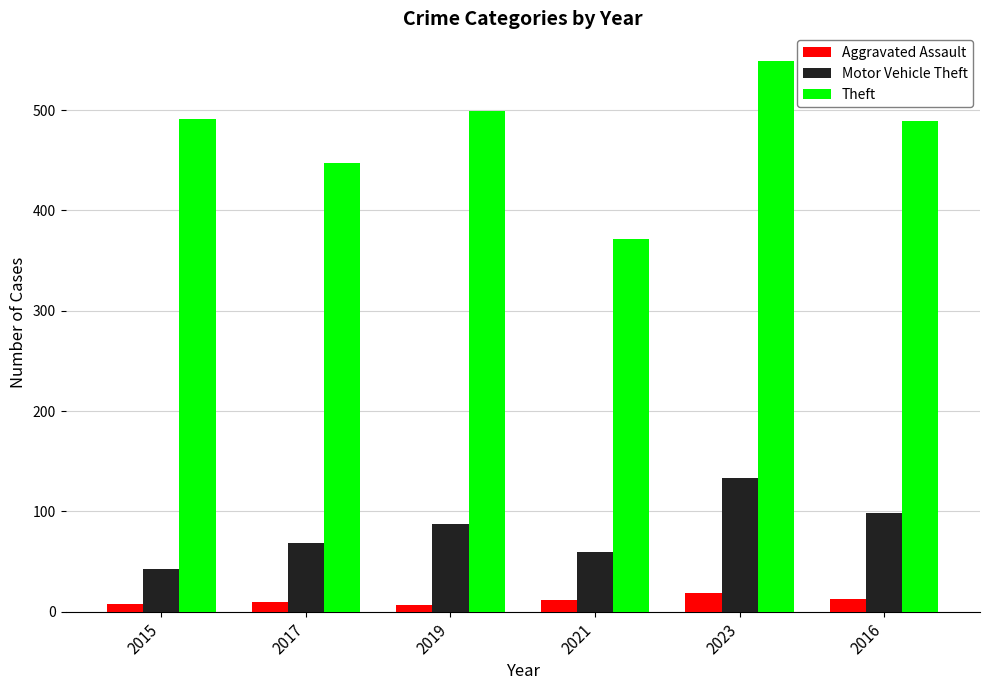

What is the total value across all series at 2017?

526